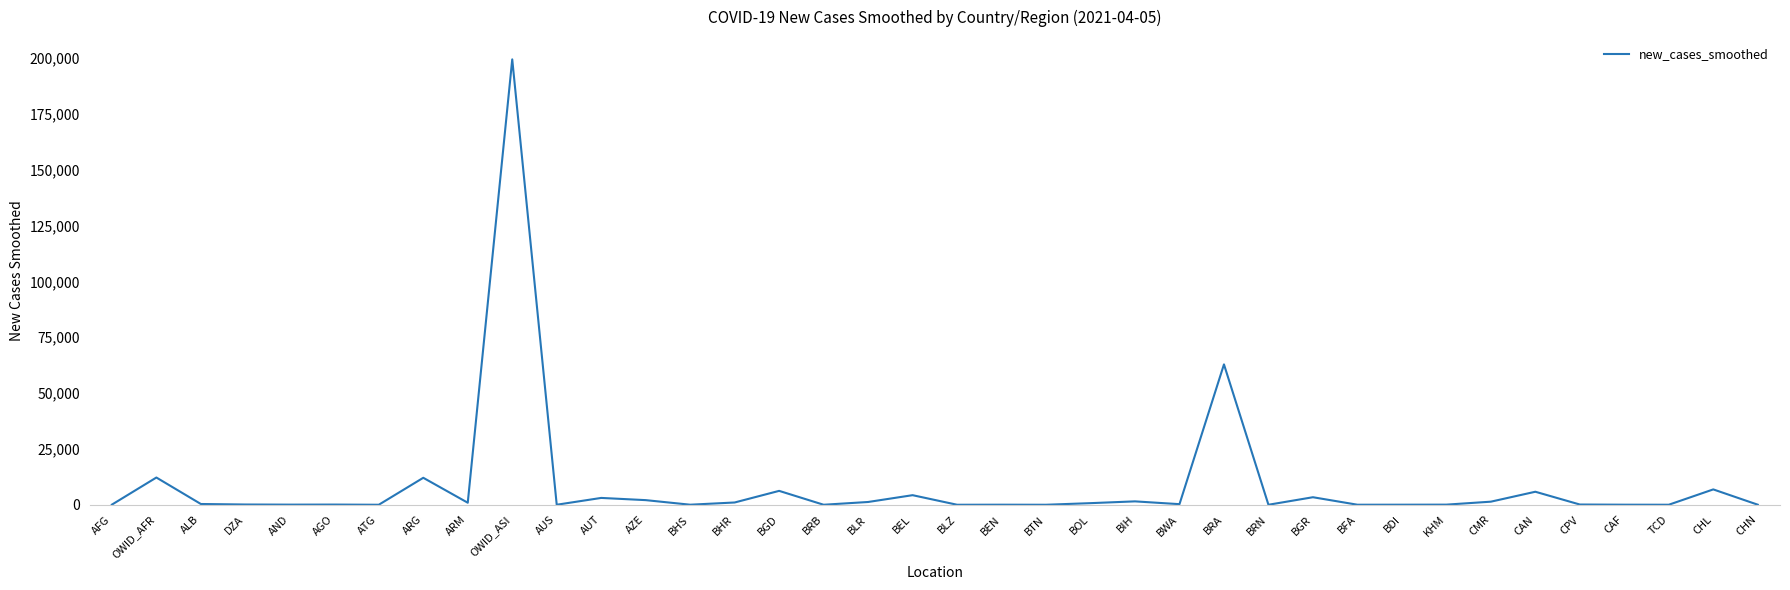

Is it true that the value at BEL is 4289.7?

True